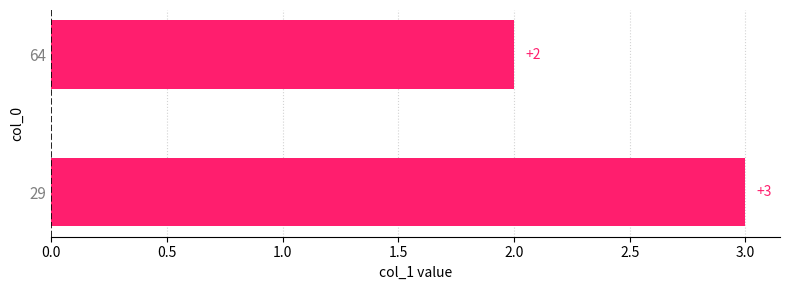

Approximately how many times larger is the value at 29 compared to 64?

1.5